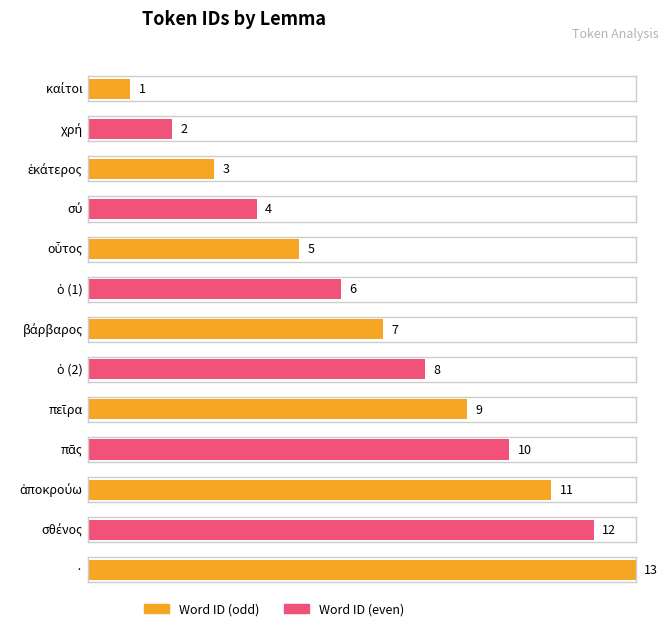

Where does the data first go above 7?

ὁ (2)